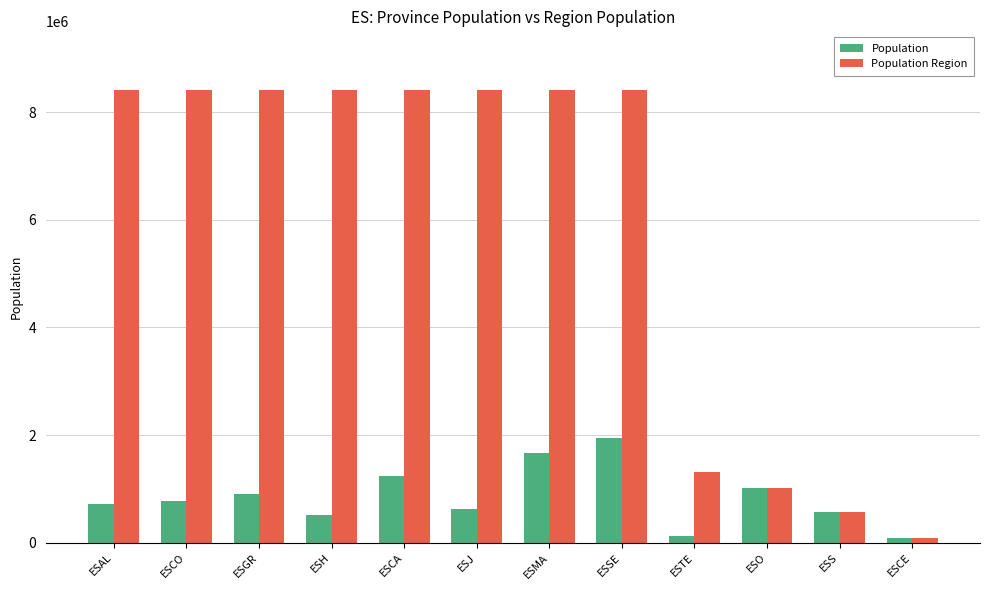

How many values in the Population Region series are below 8414240?

4